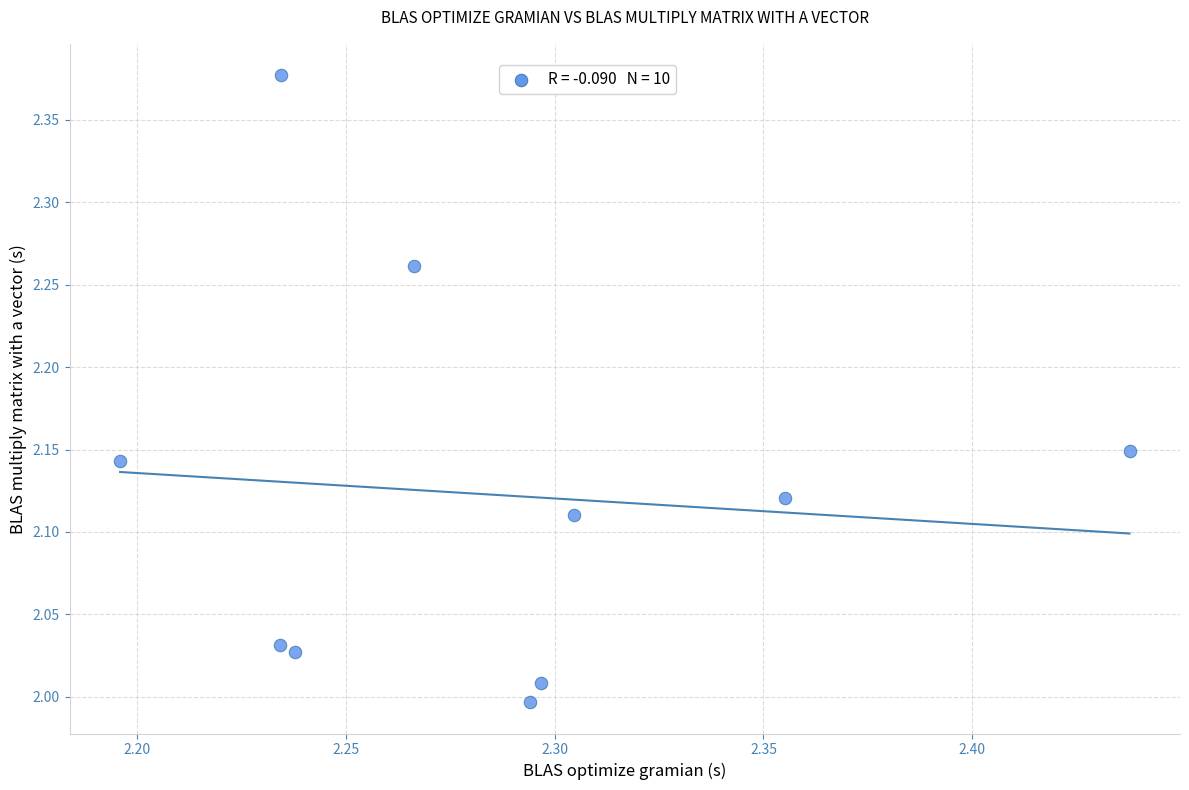

What is the range of Y values (max minus min)?

0.4